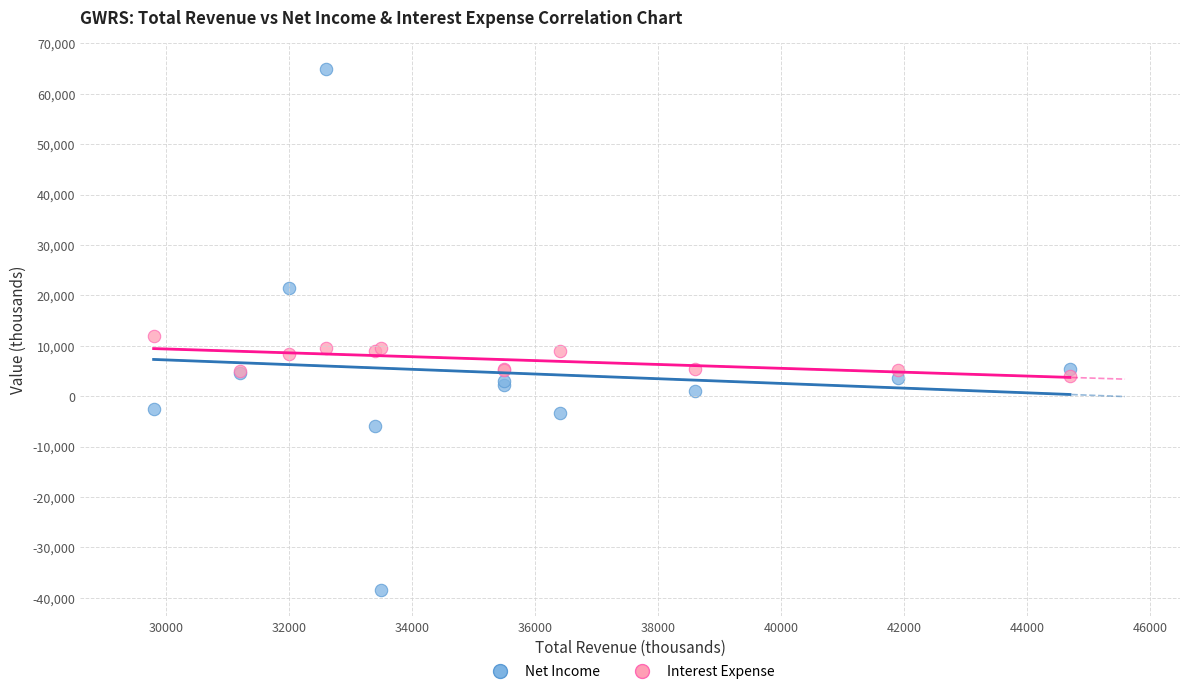

Which series reaches the maximum Y coordinate?

Net Income